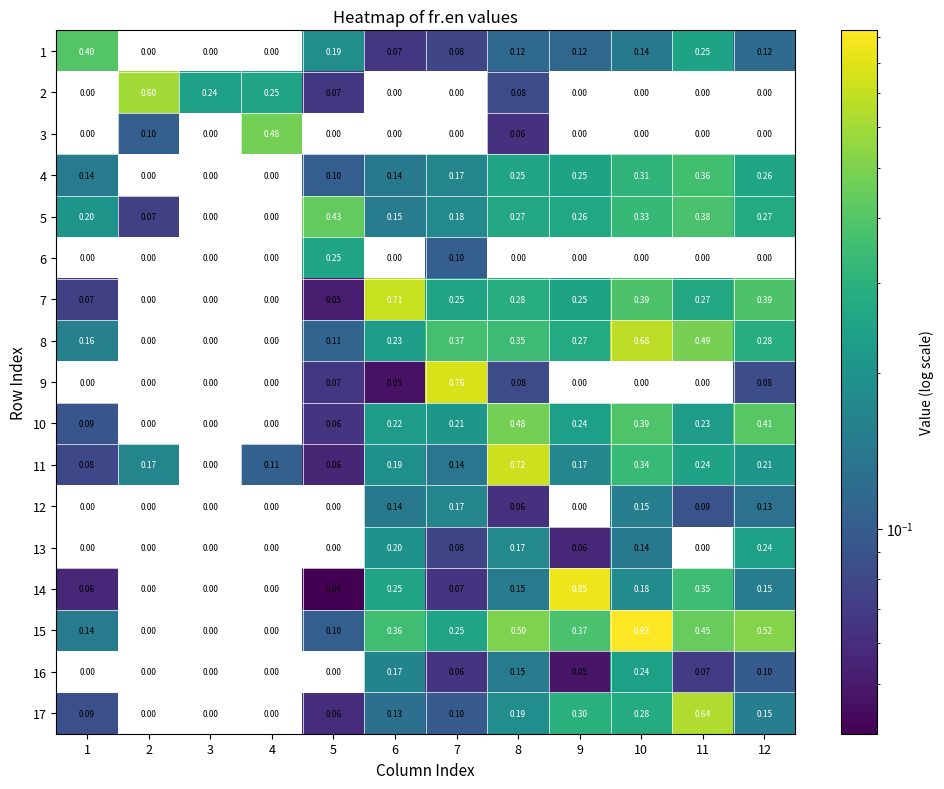

What is the difference between the highest and lowest values at 4?

0.5